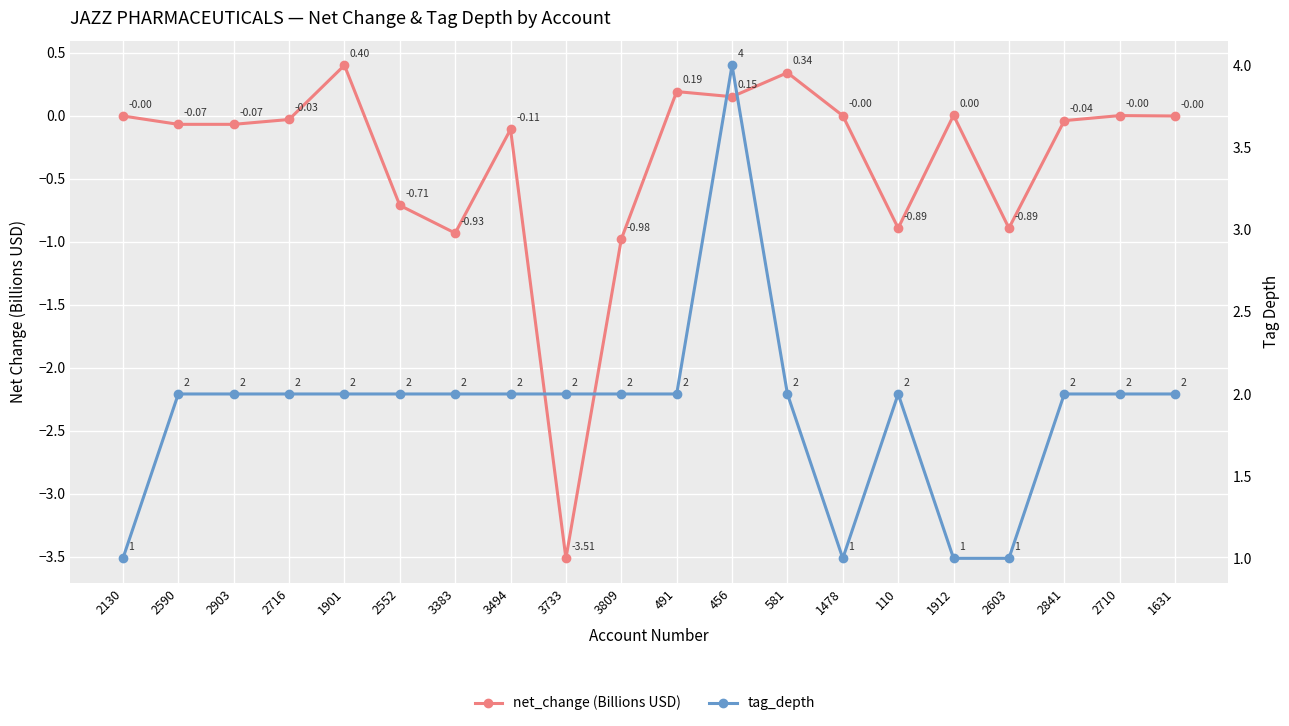

What is the average value of the tag_depth series?

1.9